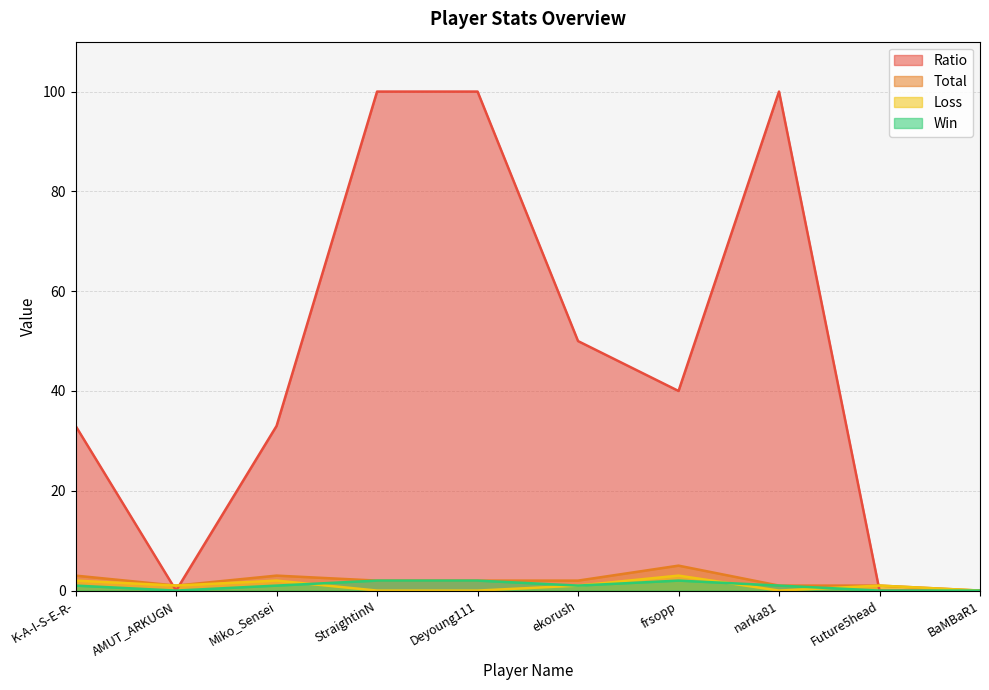

True or false: Total has more than 2 points higher than both neighbors.

False